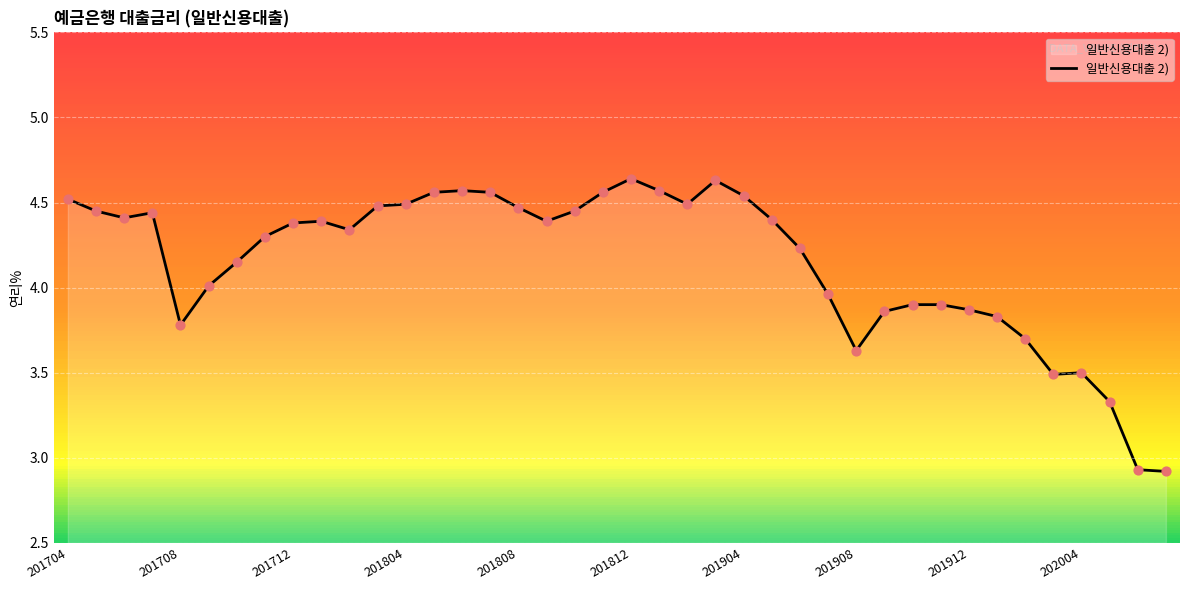

What is the difference between the maximum and minimum values?

1.7